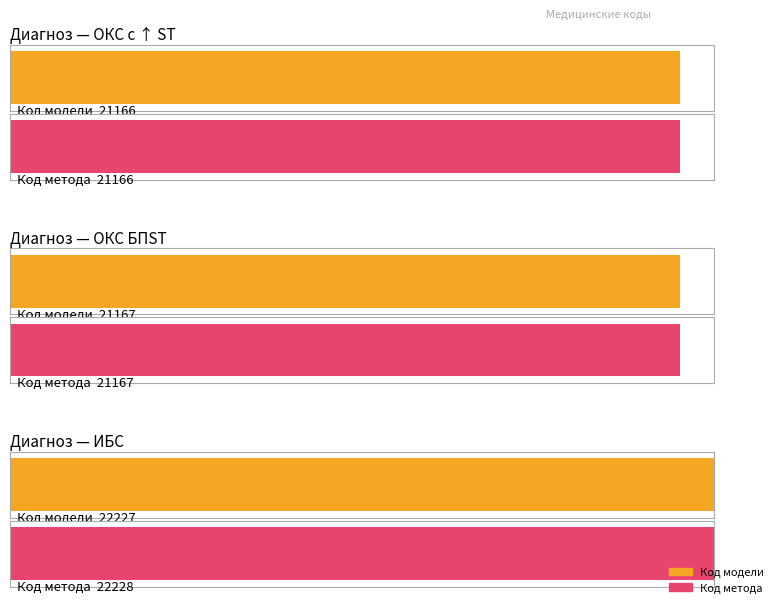

Reading left to right, transcribe all the data shown in this chart.

ОКС с ↑ ST: 21166	21166
ОКС БПST: 21167	21167
ИБС: 22227	22228